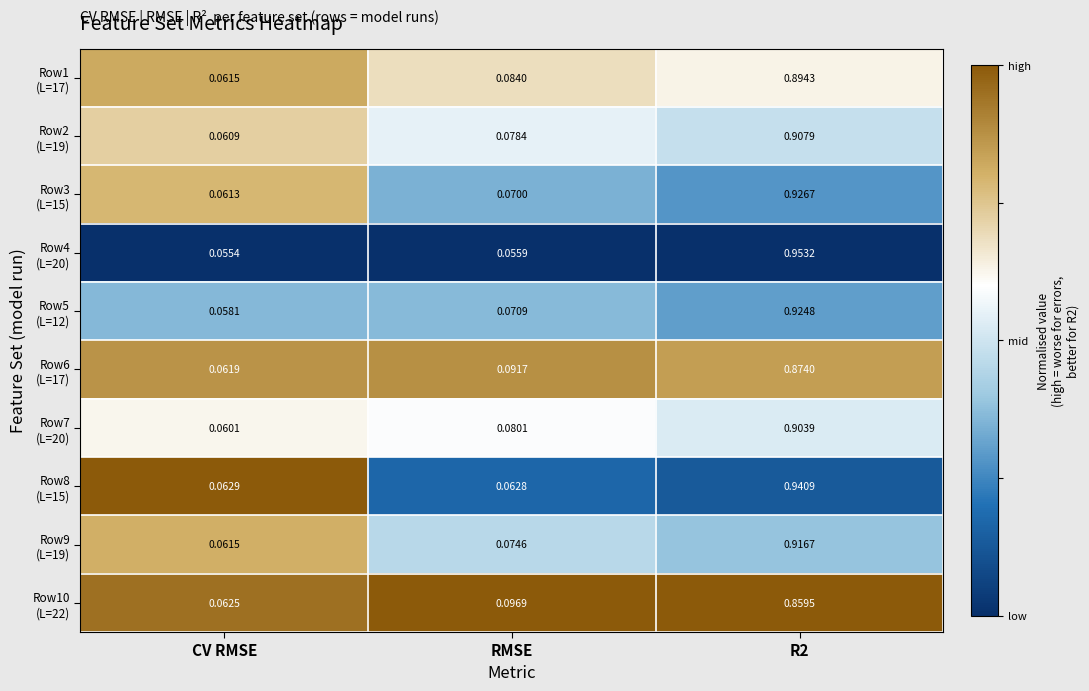

Which label corresponds to the smallest value in the chart?

CV RMSE